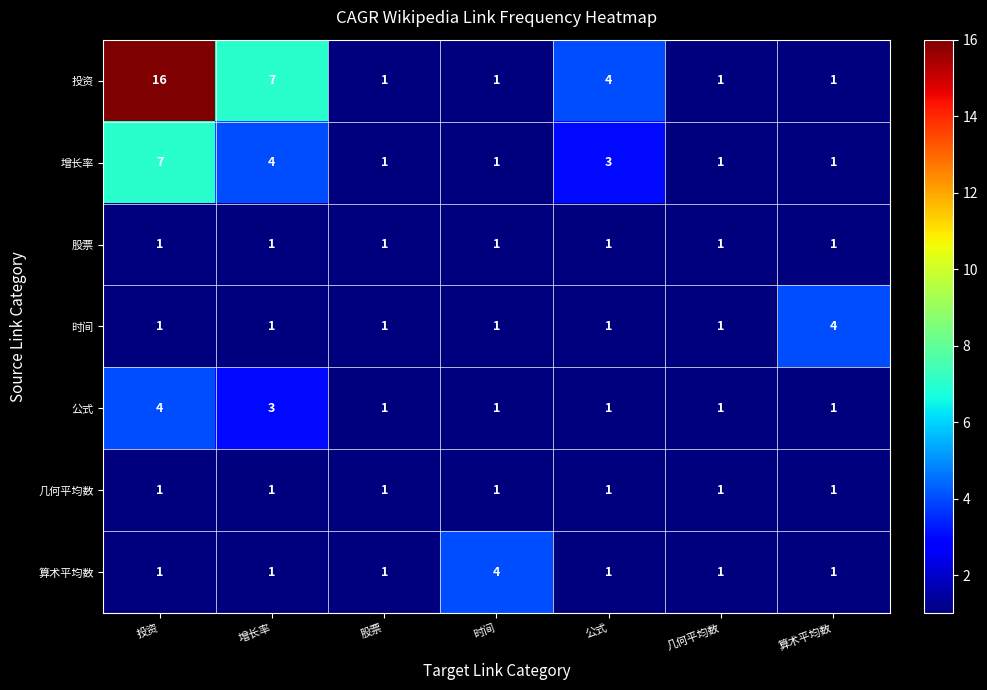

What is the highest value of the 算术平均数 series?

4